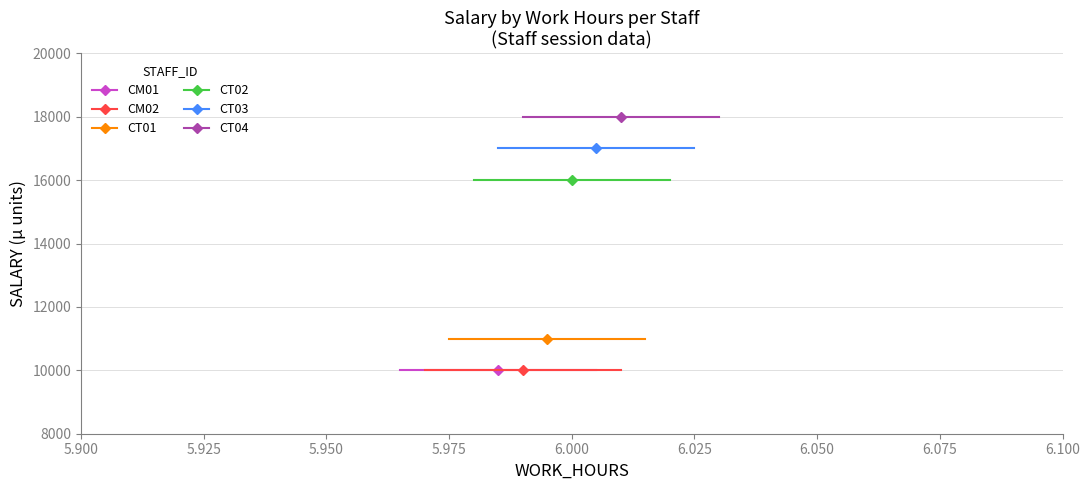

What are all the series names shown in the legend?

CM01, CM02, CT01, CT02, CT03, CT04